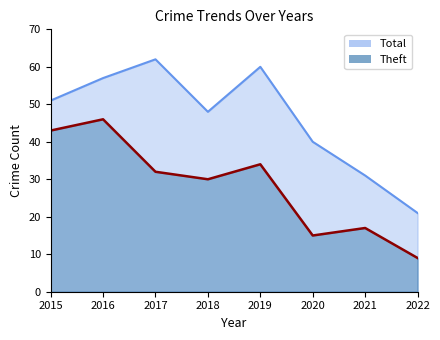

At which category does Total reach its first local peak?

2017